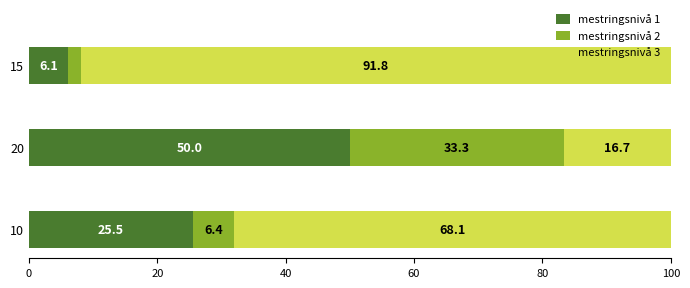

Where is mestringsnivå 1 nearest to the value 28?

10